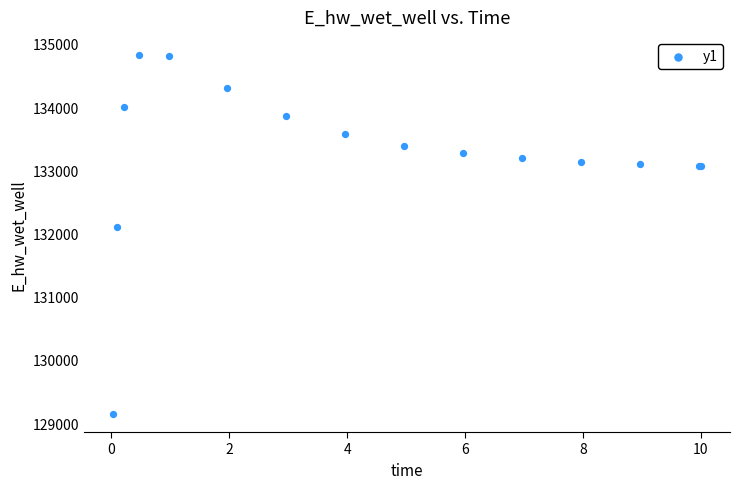

What Y value in the scatter plot is closest to 131985?

132109.4